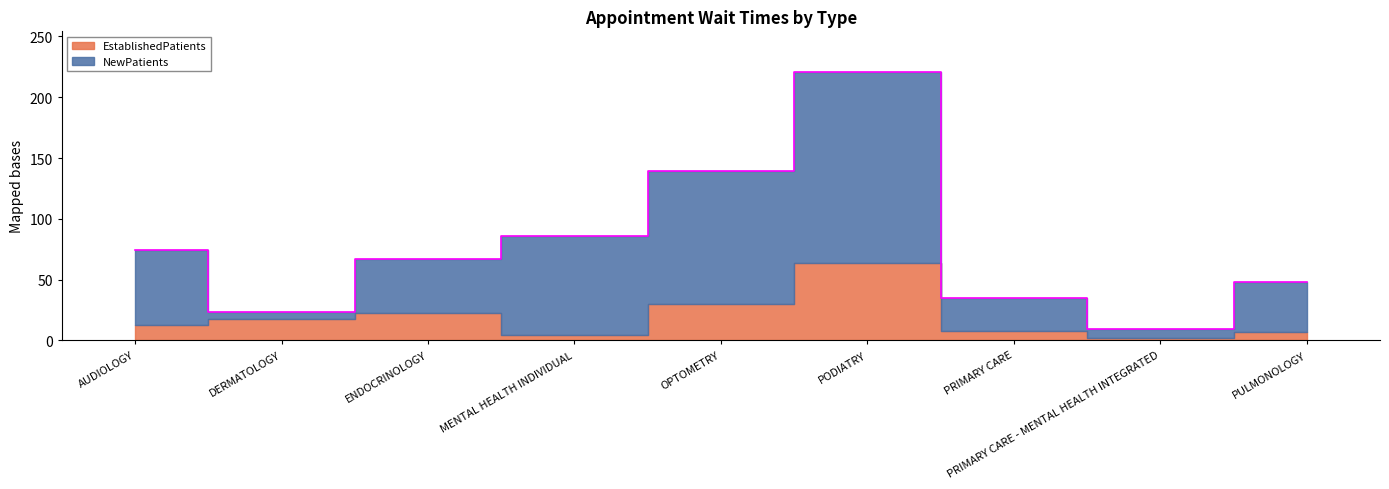

What is the label of the 7th point from the right?

ENDOCRINOLOGY